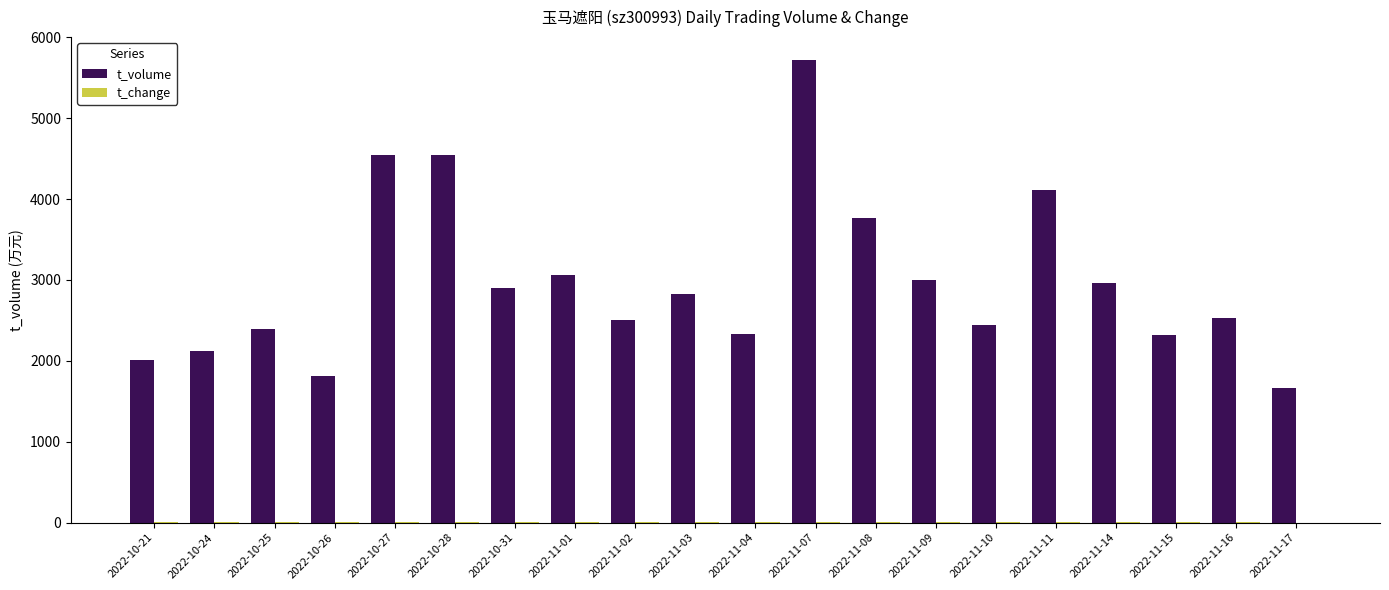

The t_volume series shows 2826.0 at 2022-11-03. True or false?

True